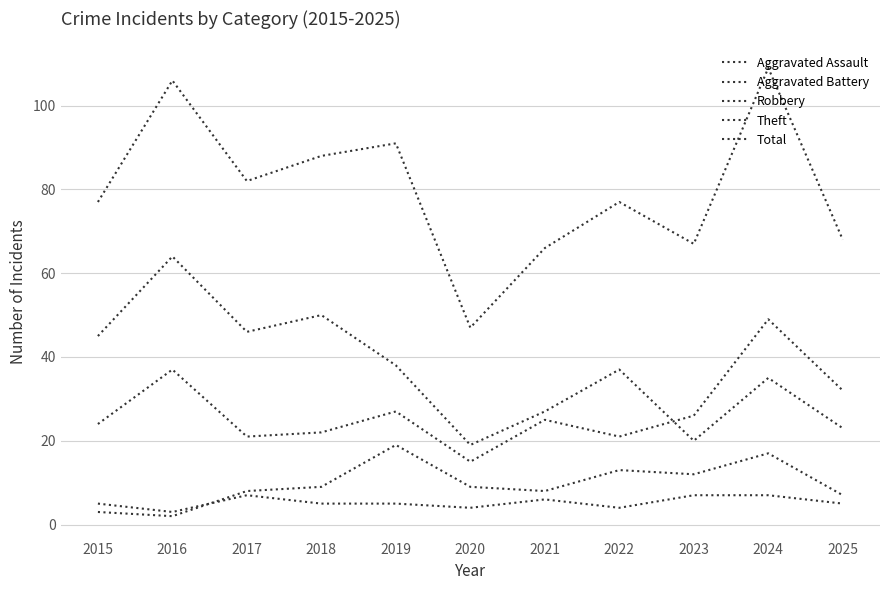

Reading left to right, what are all the values shown in this chart?

Aggravated Assault: 5	3	7	5	5	4	6	4	7	7	5
Aggravated Battery: 3	2	8	9	19	9	8	13	12	17	7
Robbery: 24	37	21	22	27	15	25	21	26	49	32
Theft: 45	64	46	50	38	19	27	37	20	35	23
Total: 77	106	82	88	91	47	66	77	67	109	68